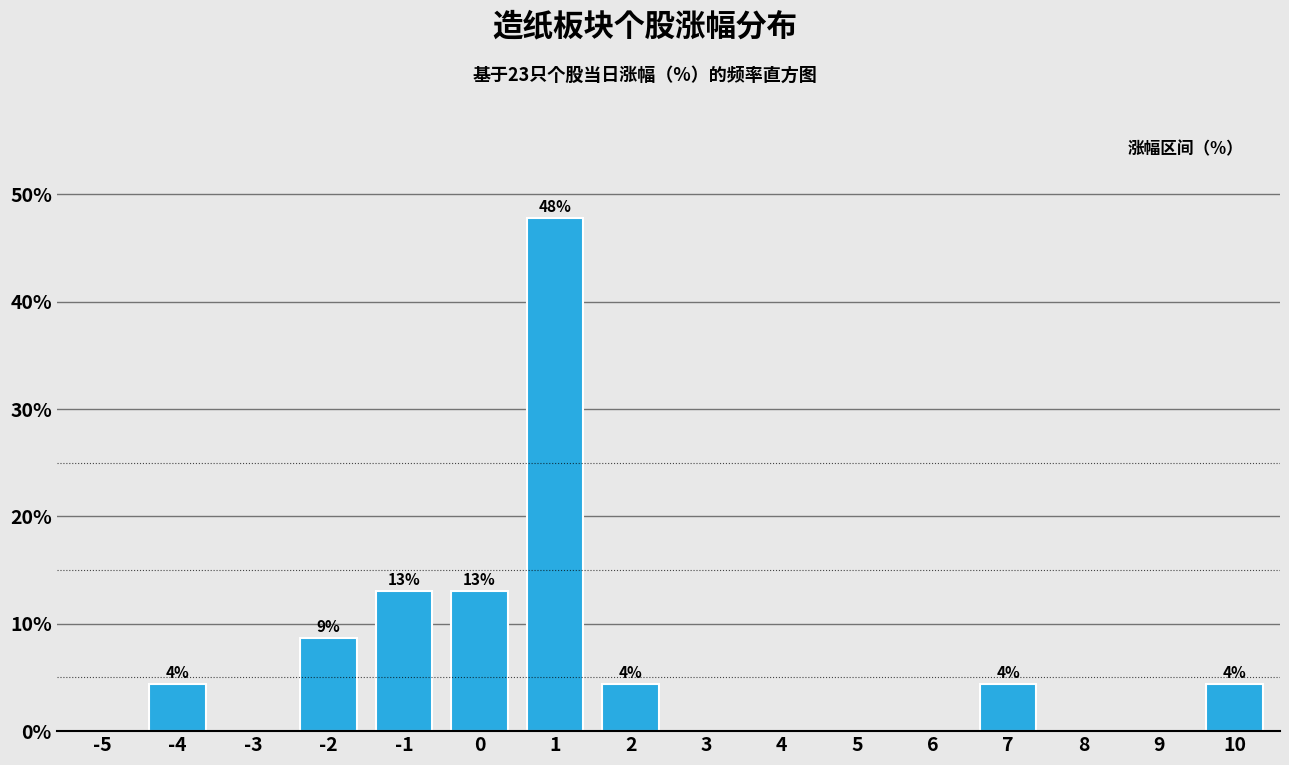

Are the bars horizontal?

No